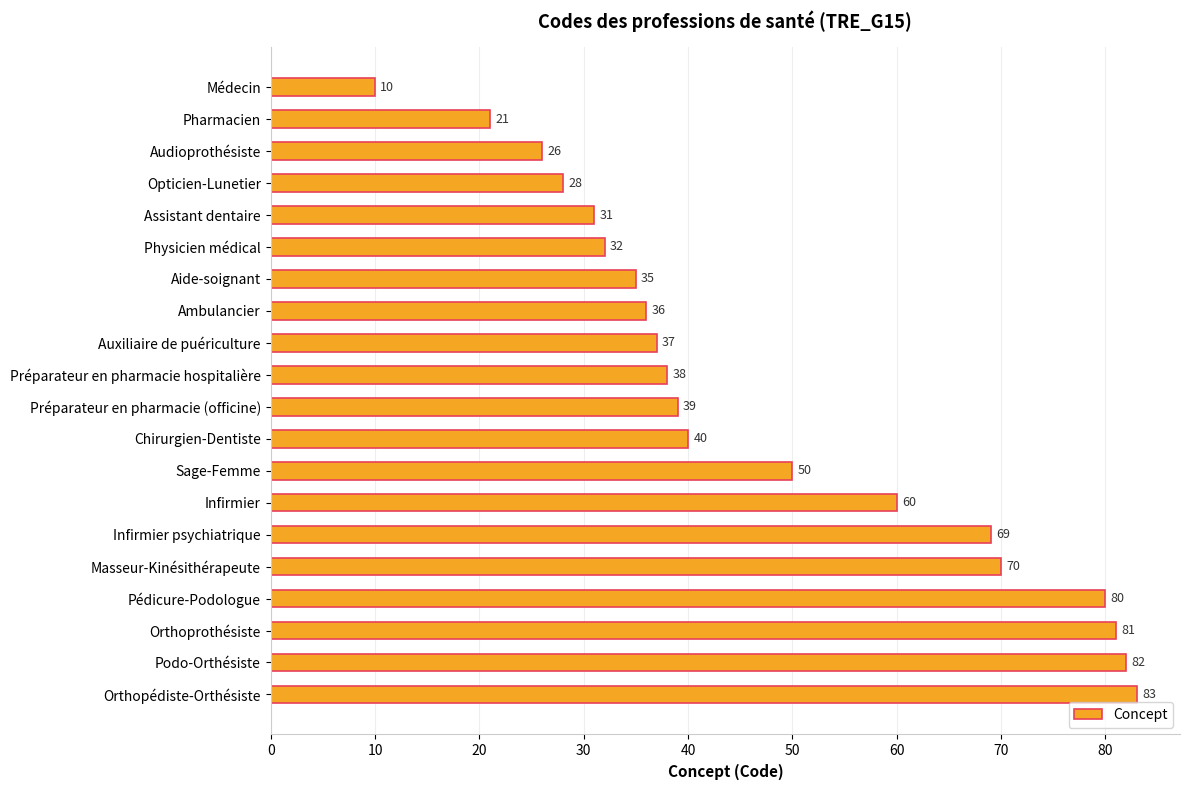

Between Aide-soignant and Pédicure-Podologue, which is larger?

Pédicure-Podologue